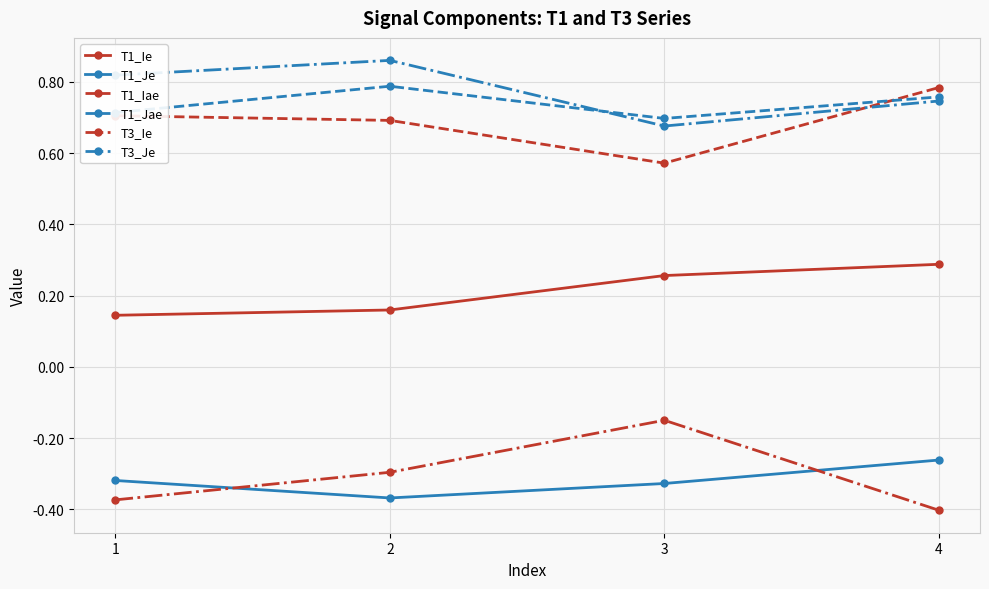

Count the T1_Jae values in the range 0 to 1.

4